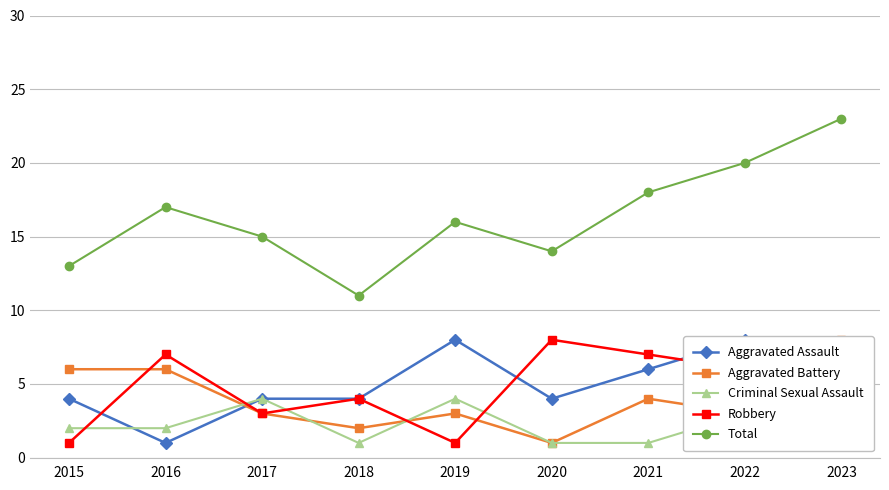

True or false: Total has a value of 7 at 2015.

False